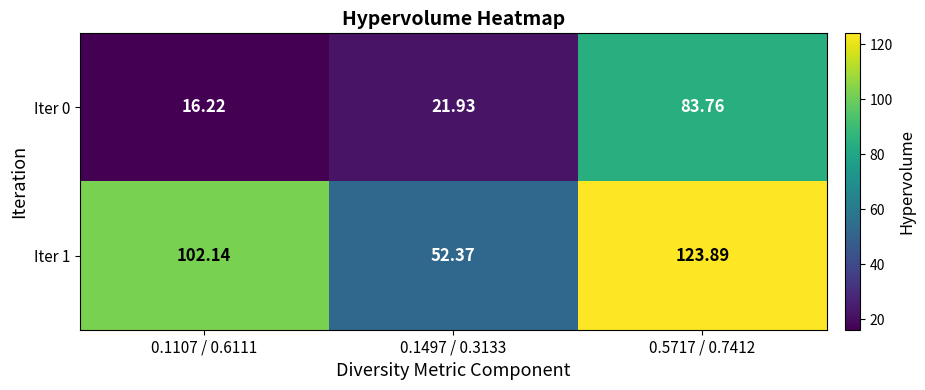

Is the value of Iter 0 at 0.1107 / 0.6111 greater than the value of Iter 1 at 0.5717 / 0.7412?

No